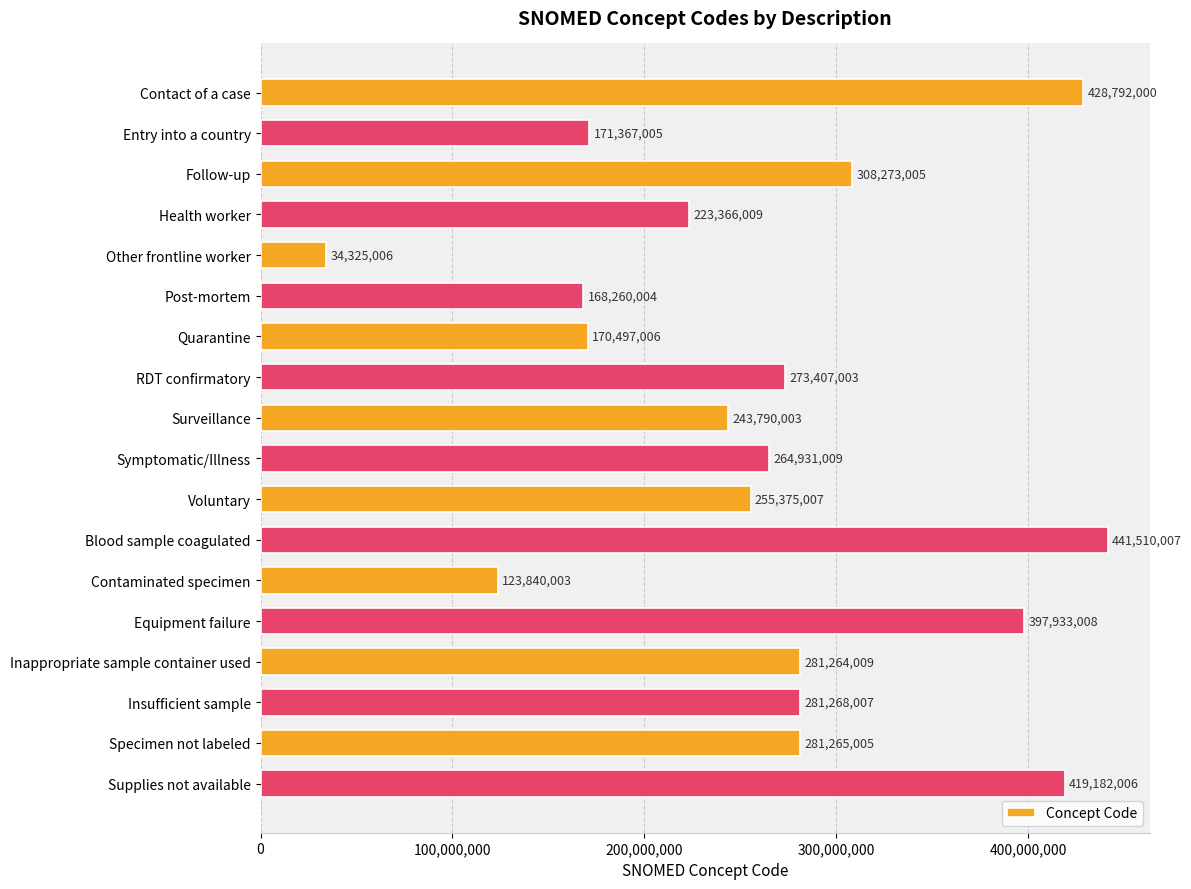

Reading top to bottom, what are all the values shown in this chart?

Contact of a case=428792000	Entry into a country=171367005	Follow-up=308273005	Health worker=223366009	Other frontline worker=34325006	Post-mortem=168260004	Quarantine=170497006	RDT confirmatory=273407003	Surveillance=243790003	Symptomatic/Illness=264931009	Voluntary=255375007	Blood sample coagulated=441510007	Contaminated specimen=123840003	Equipment failure=397933008	Inappropriate sample container used=281264009	Insufficient sample=281268007	Specimen not labeled=281265005	Supplies not available=419182006